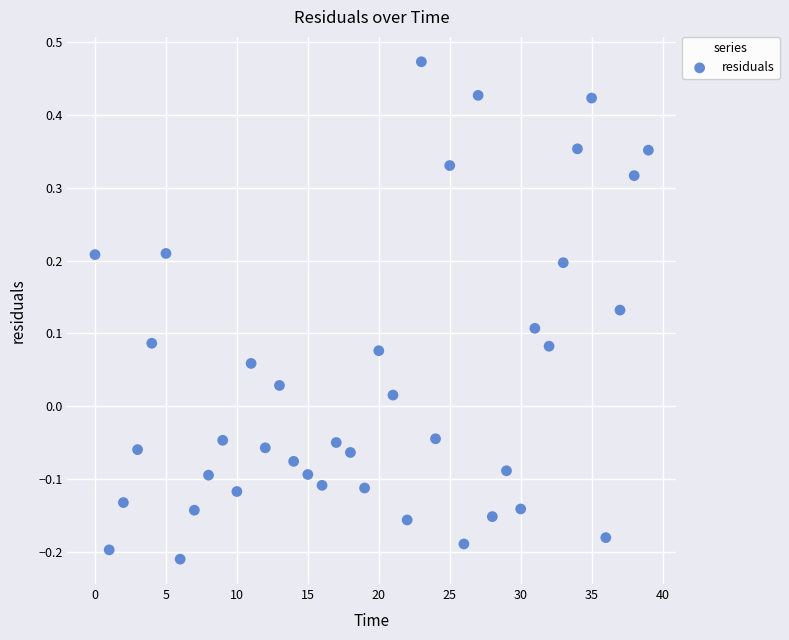

What is the range of Y values (max minus min)?

0.7